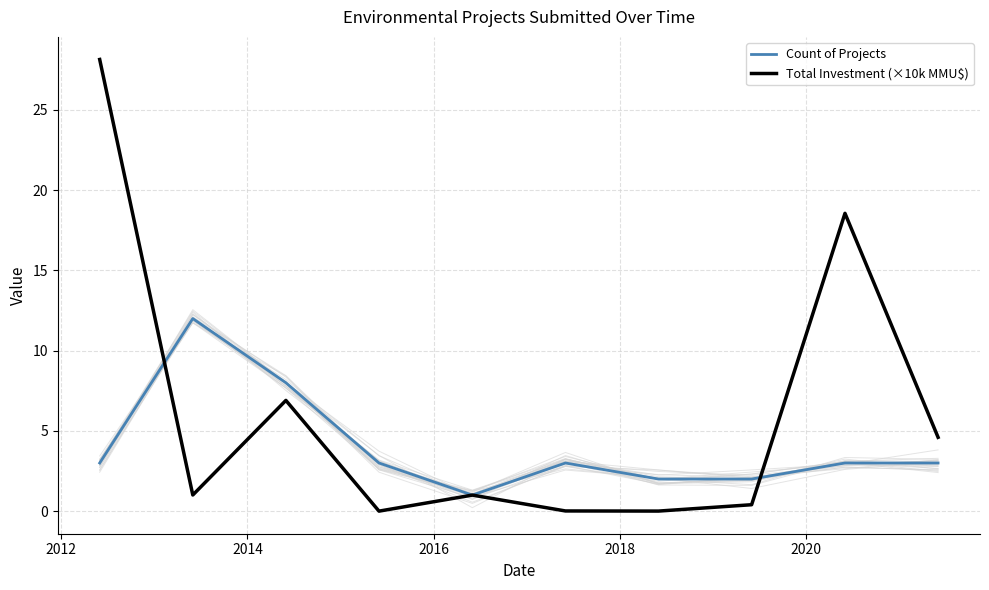

Where is Count of Projects nearest to the value 6?

2014